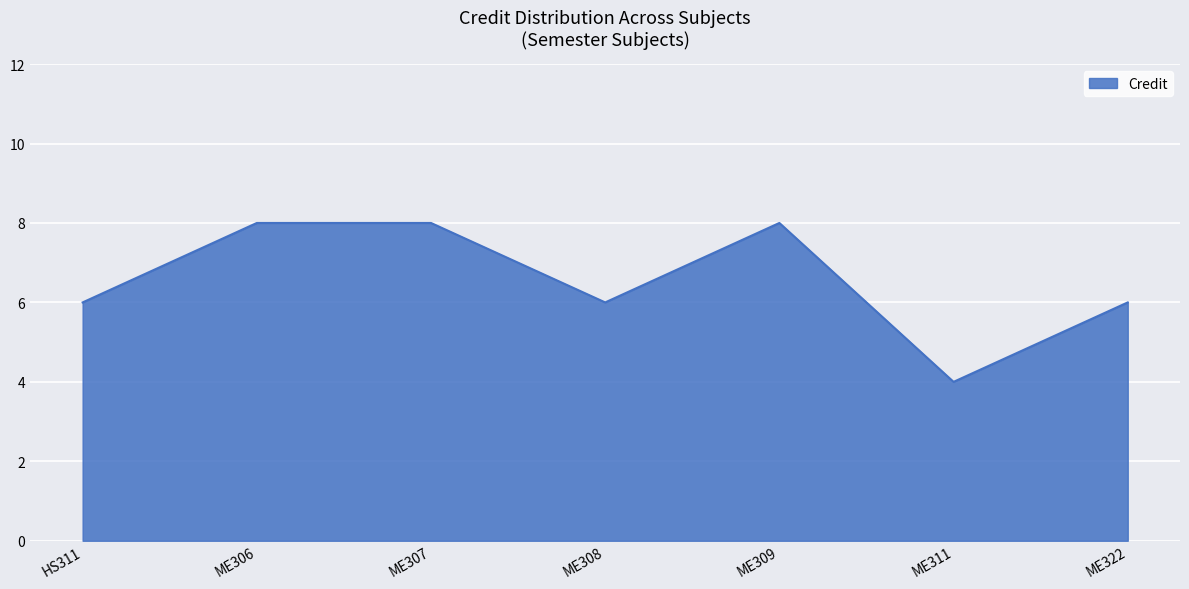

What is the average value?

7